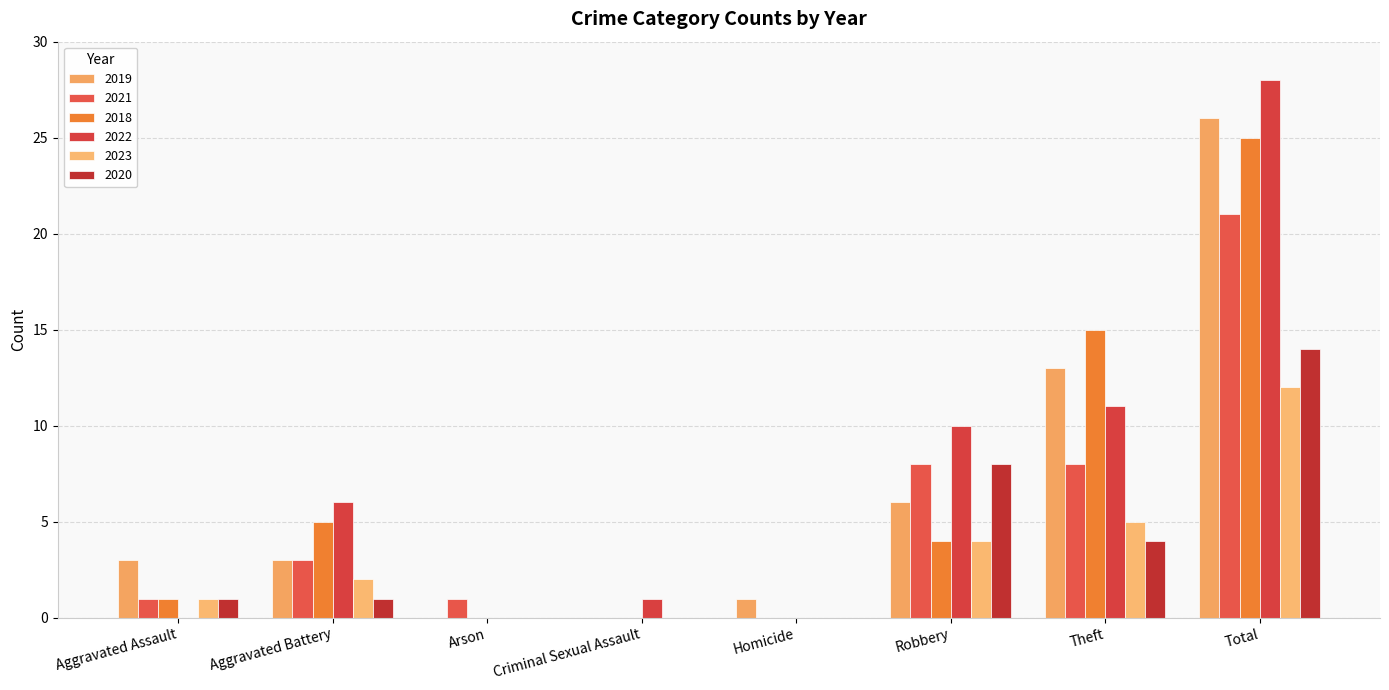

At which label is 2023 closest to 6?

Theft